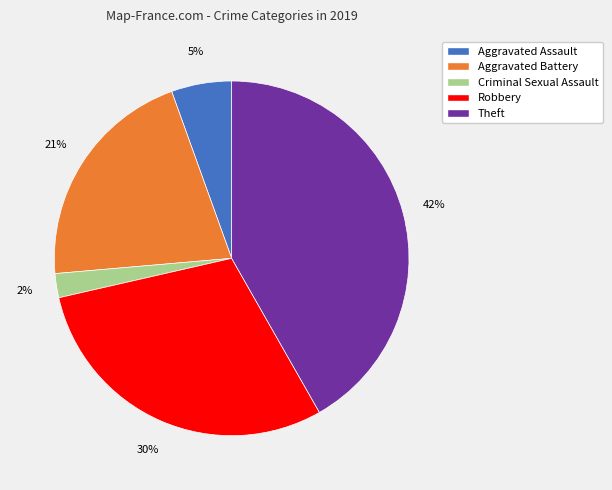

Rank the categories by value from lowest to highest.

Criminal Sexual Assault, Aggravated Assault, Aggravated Battery, Robbery, Theft